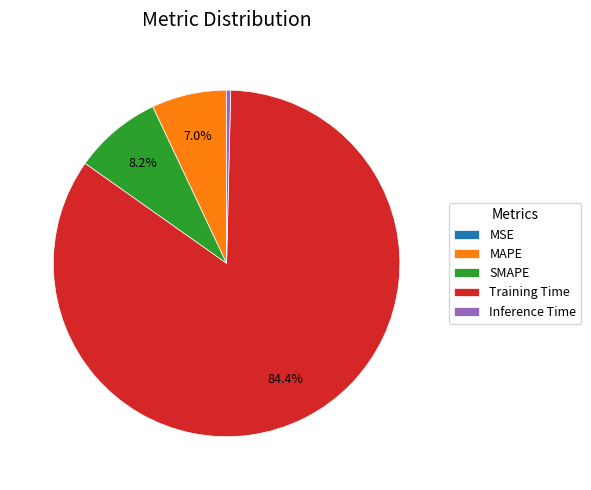

What is the majority slice?

Training Time